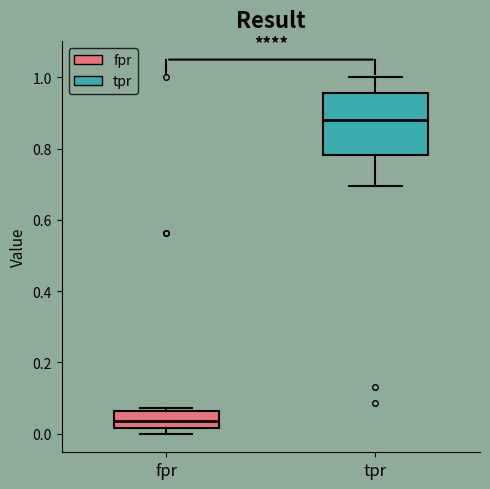

Comparing the boxes themselves (not the whiskers), which one is the tallest?

tpr